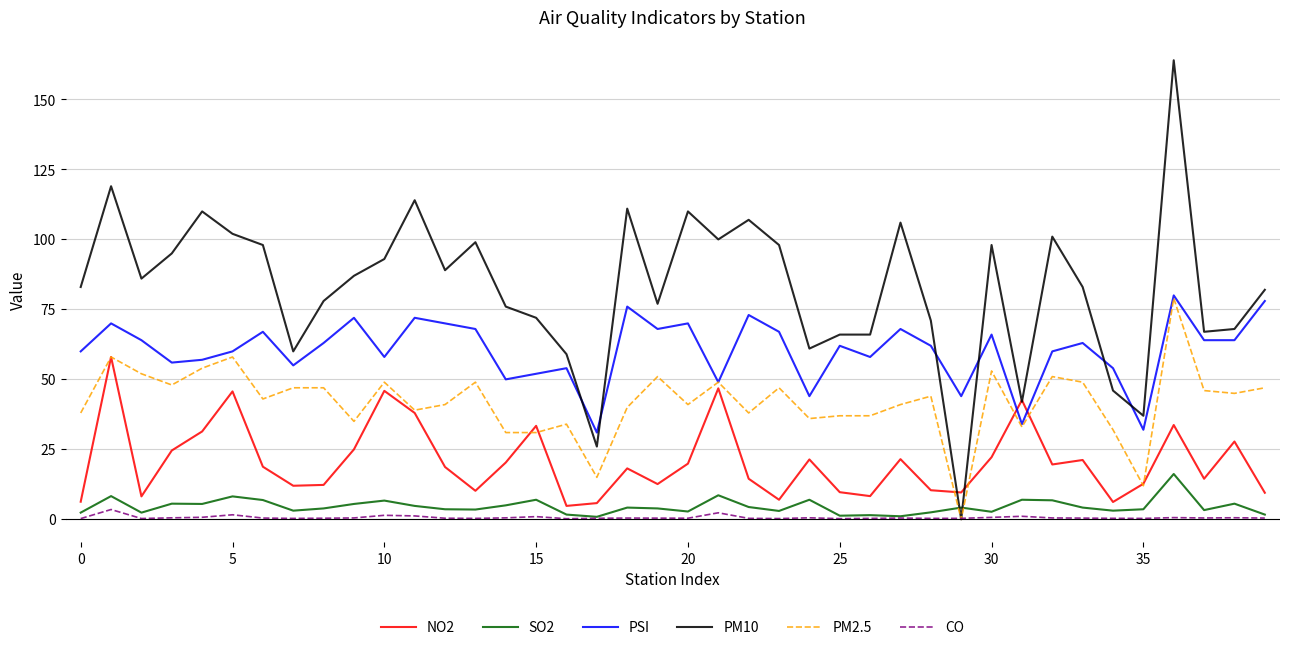

What is the greatest value displayed?

164.0